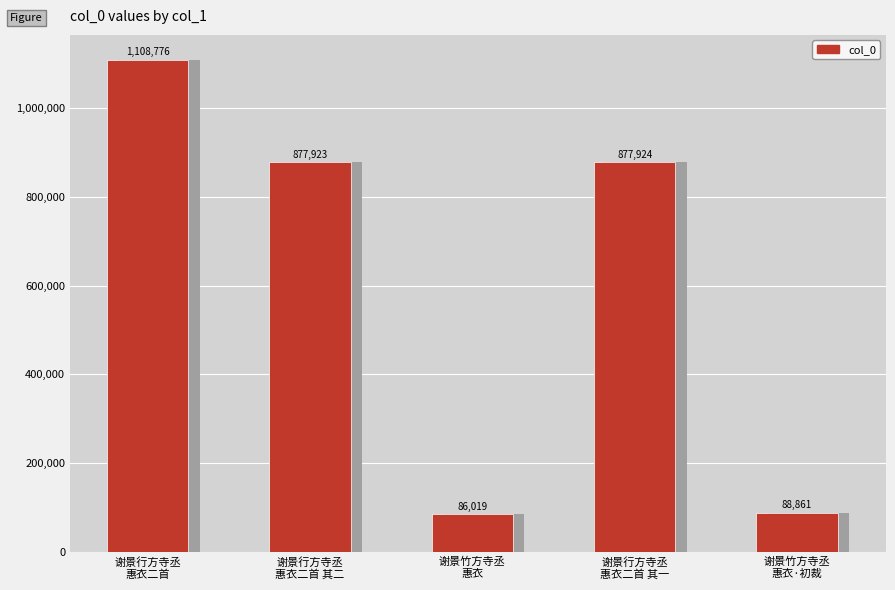

Between 谢景行方寺丞
惠衣二首 其一 and 谢景行方寺丞
惠衣二首 其二, which is larger?

谢景行方寺丞
惠衣二首 其一